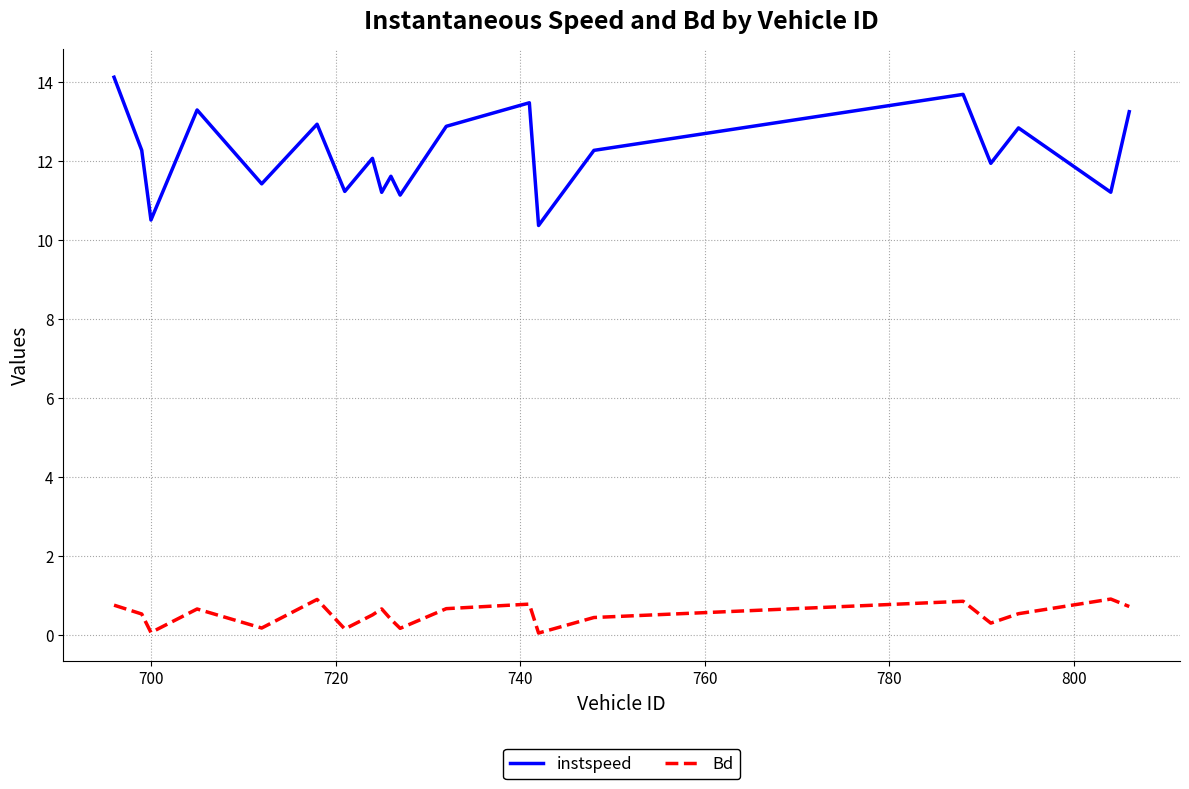

True or false: instspeed and Bd cross at least once.

False